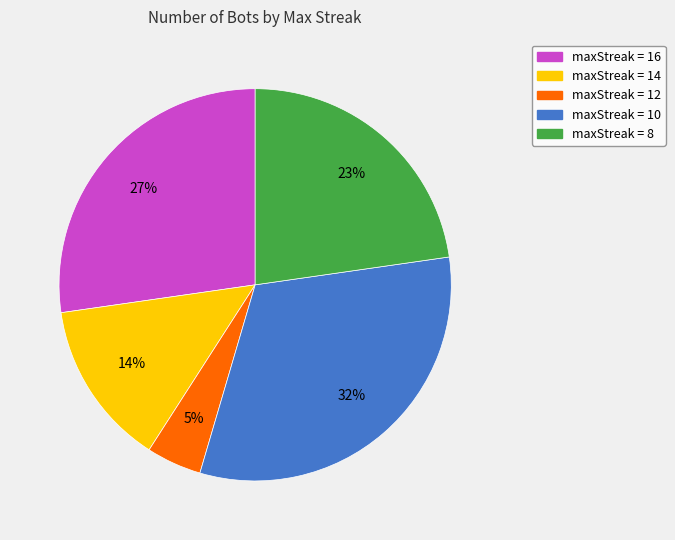

Does maxStreak = 8 represent more than half of the total?

No